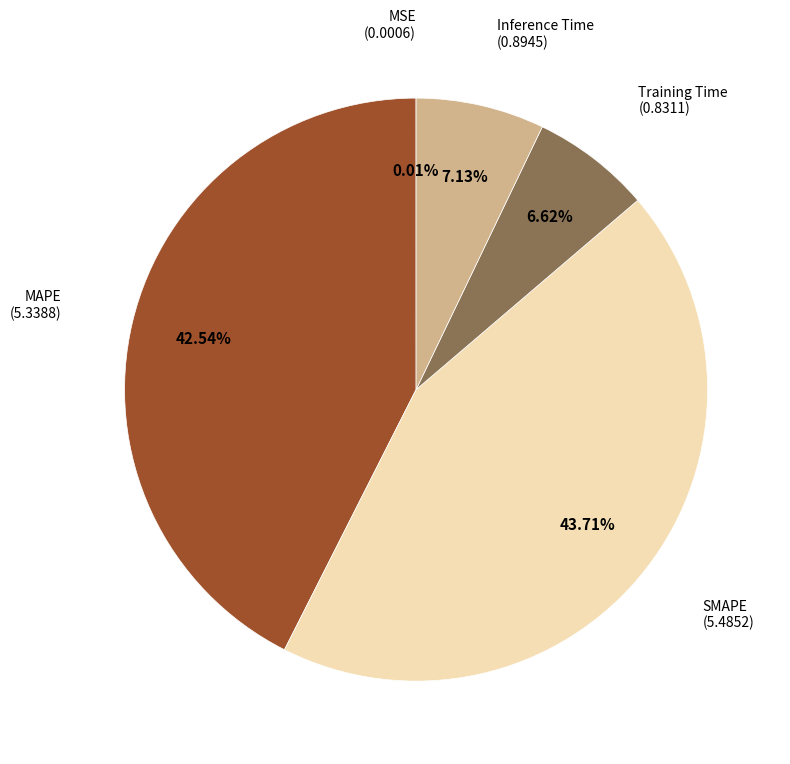

Is there any slice that represents more than half of the pie?

No